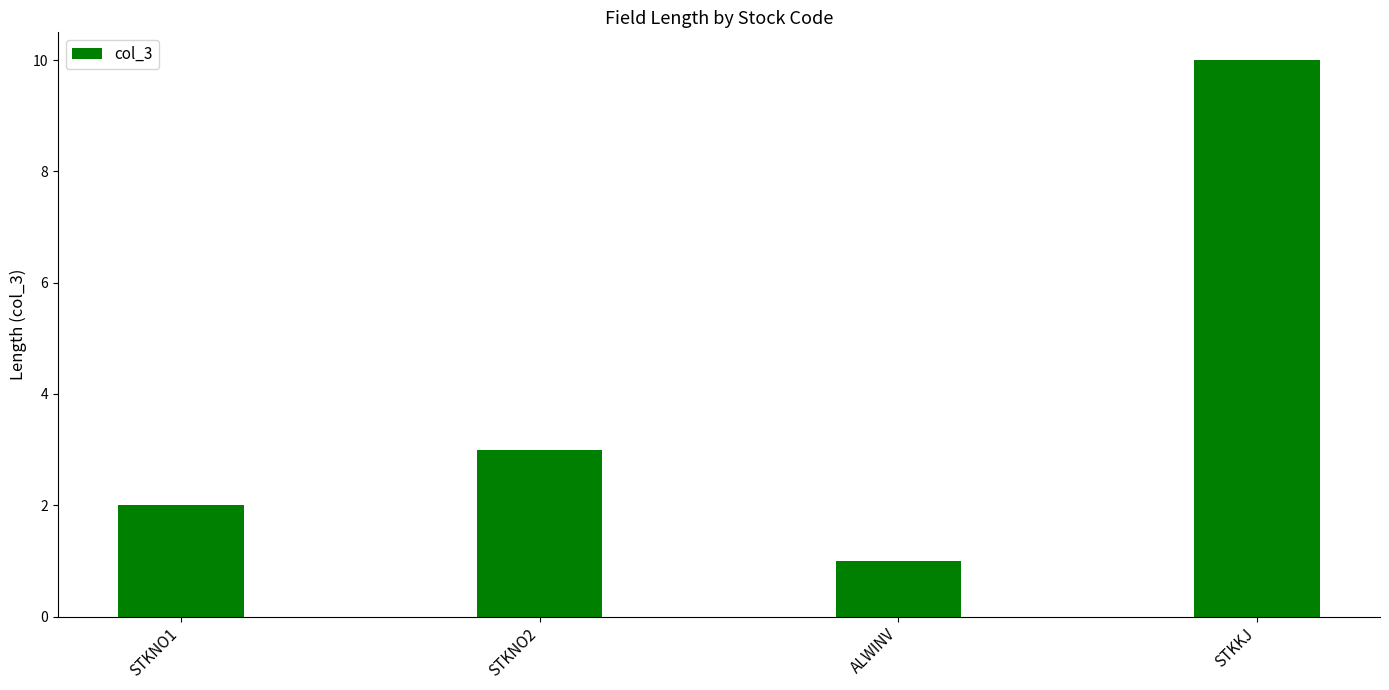

Which label corresponds to the smallest value in the chart?

ALWINV